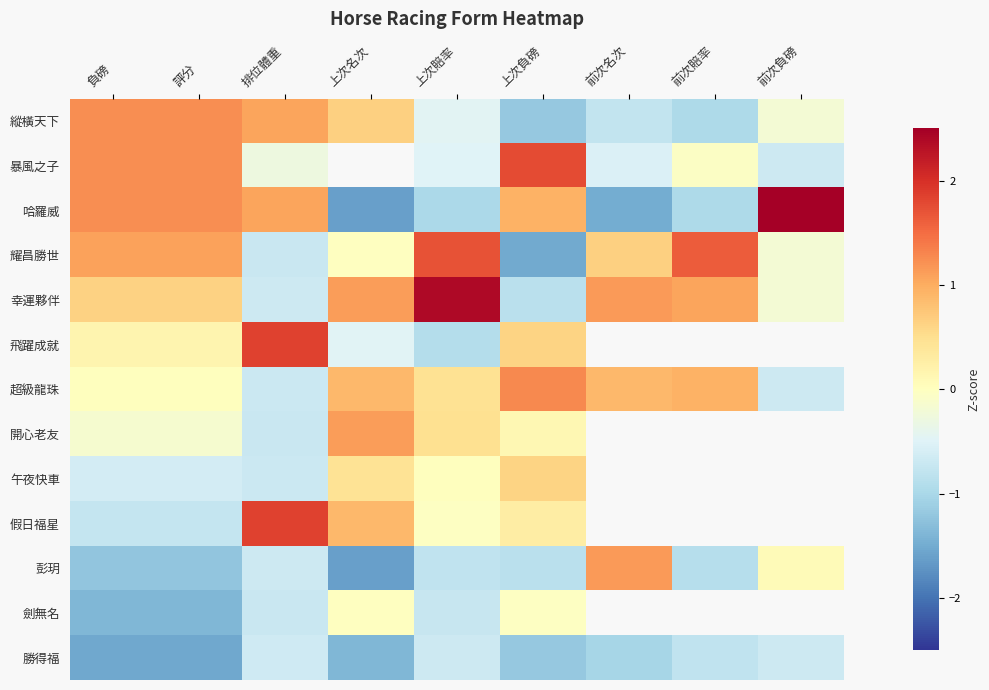

What is the average value of the 耀昌勝世 series?

0.4